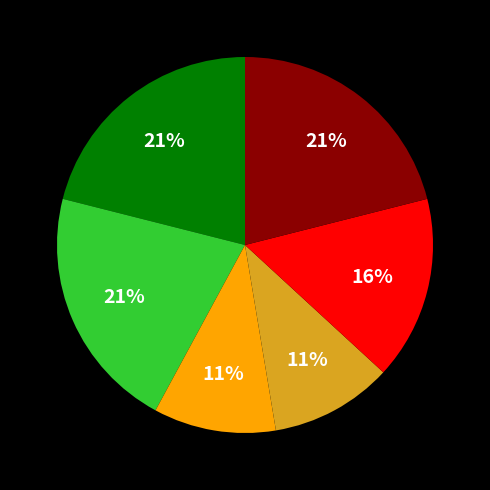

Is there any slice that represents more than half of the pie?

No